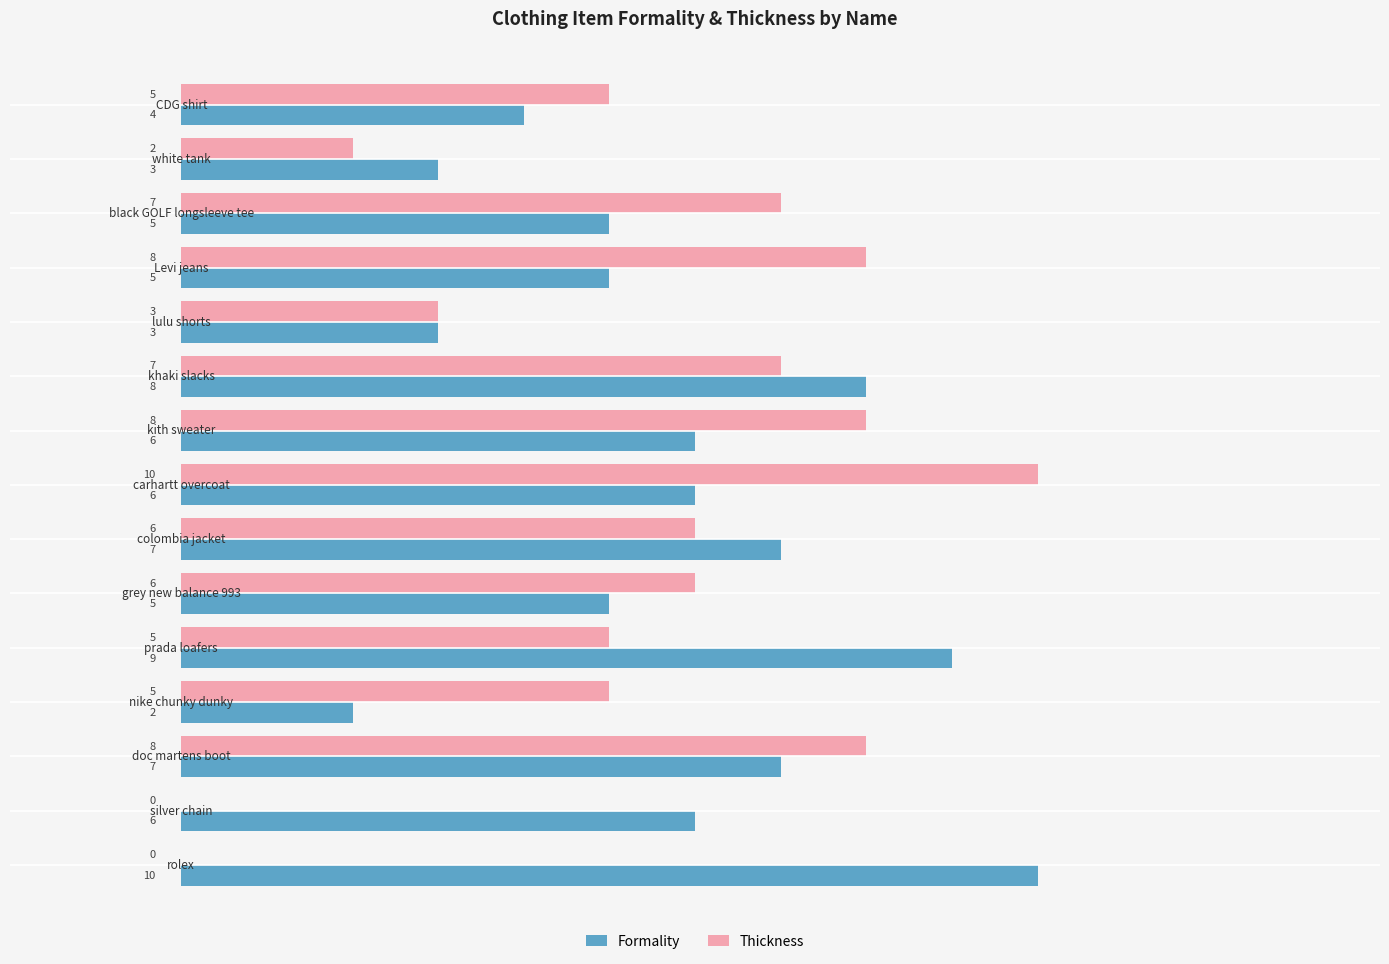

Which series has the largest total across all categories?

Formality